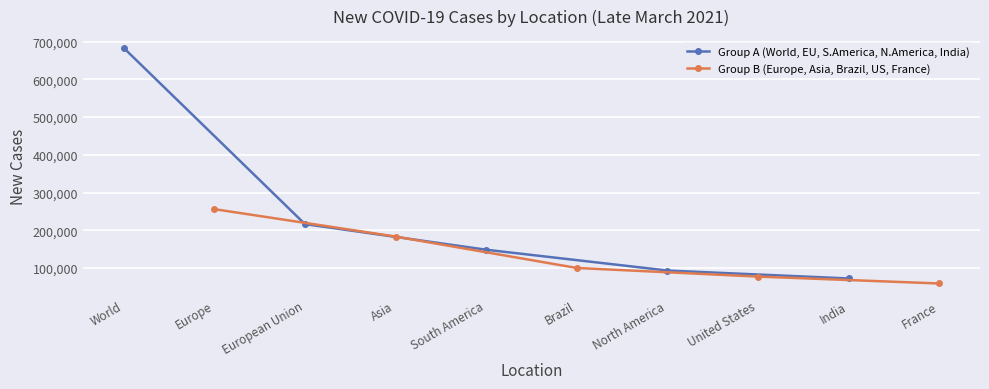

At which label does Group A (World, EU, S.America, N.America, India) reach its peak?

World